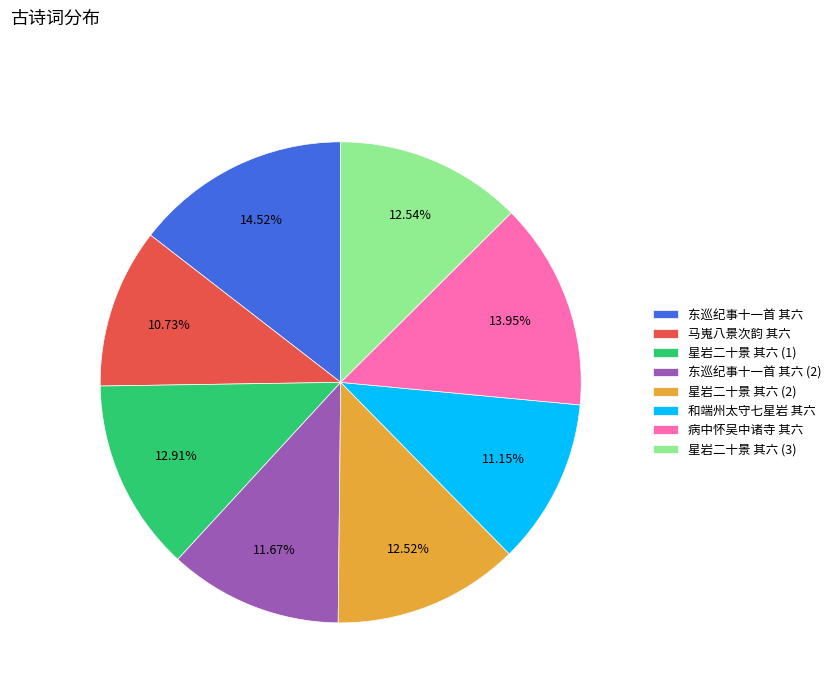

Which category has the biggest portion of the pie?

东巡纪事十一首 其六